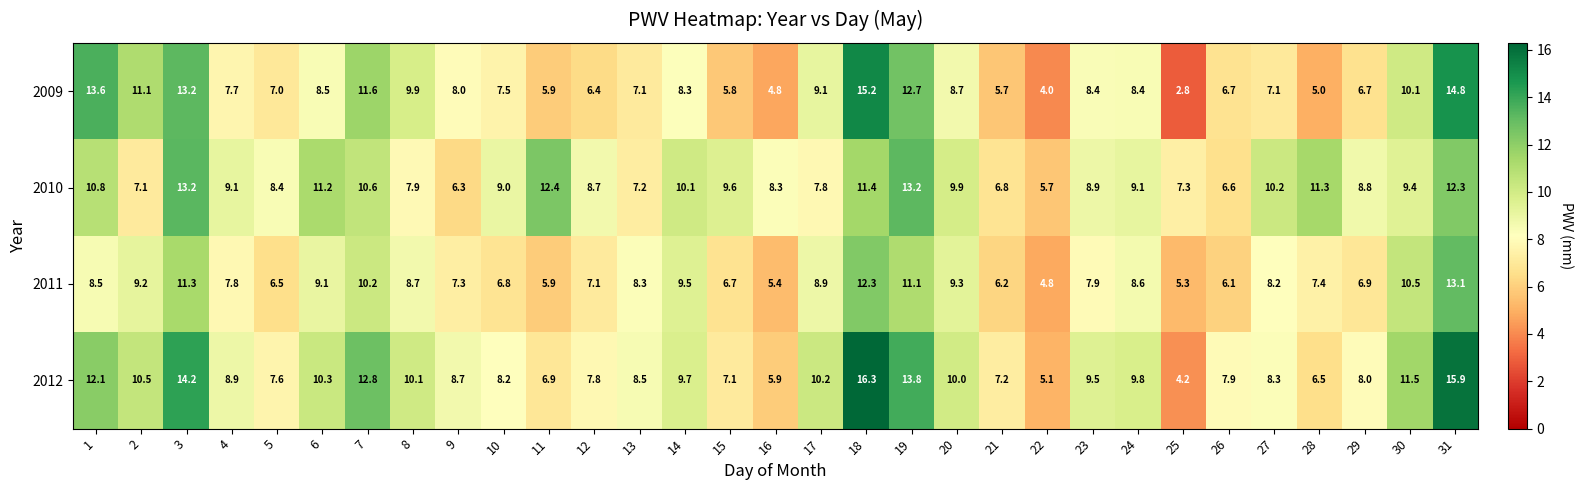

What is the difference between the maximum and second lowest values in the 2010 series?

6.9